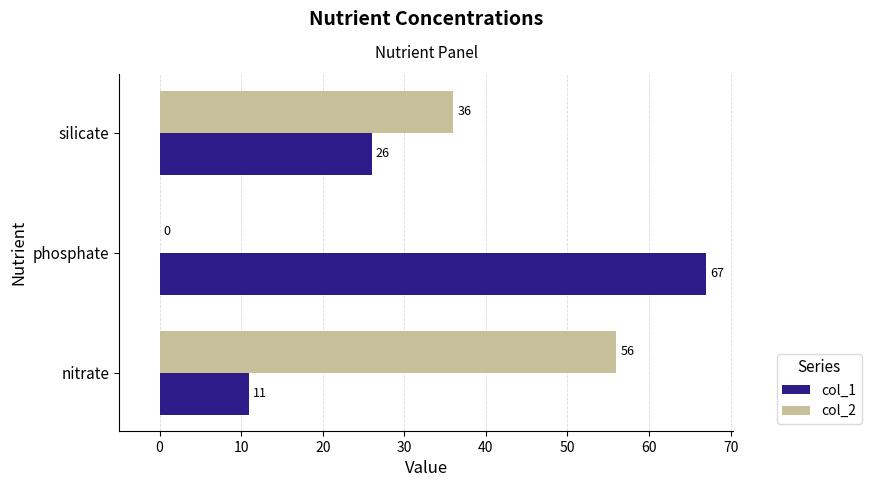

What is the average value of the col_2 series?

31